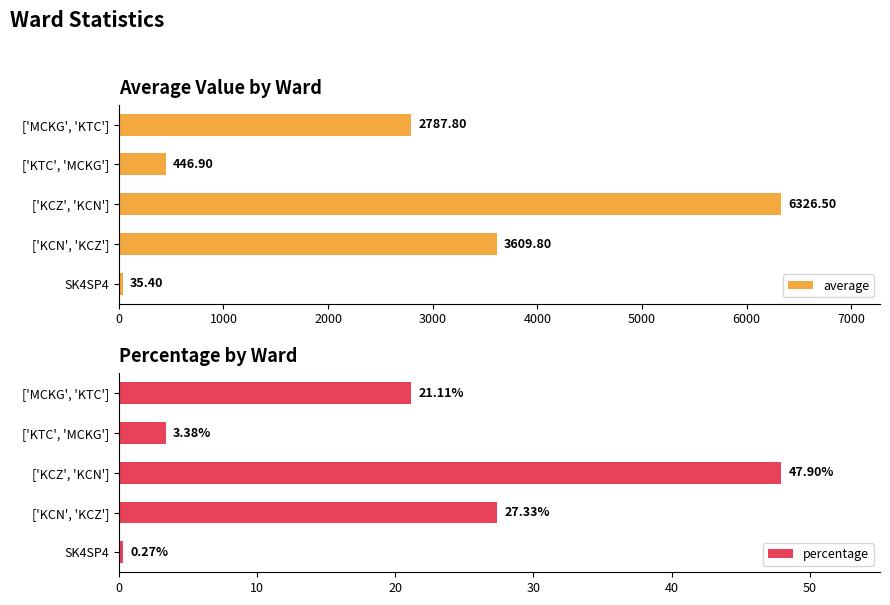

The average series shows 4805.0 at 1000. True or false?

False